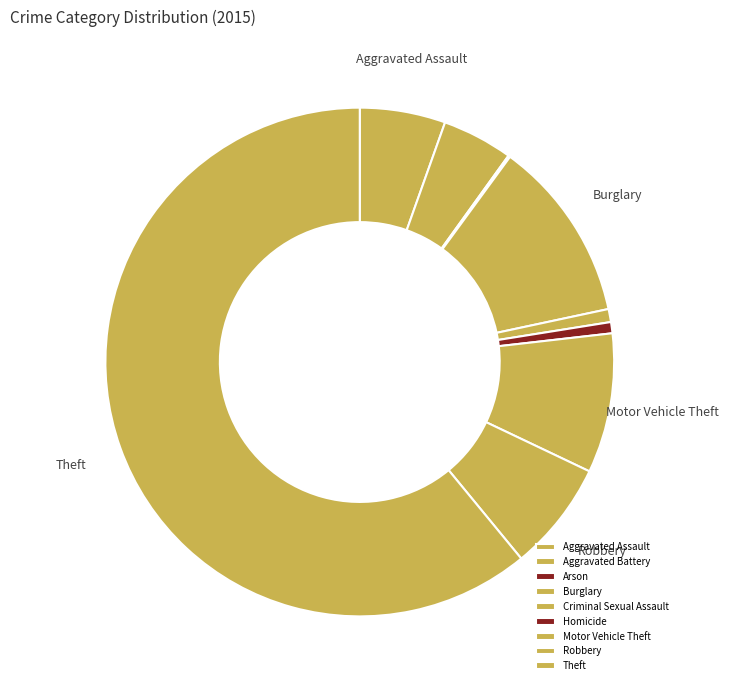

Which slice is the largest?

Theft